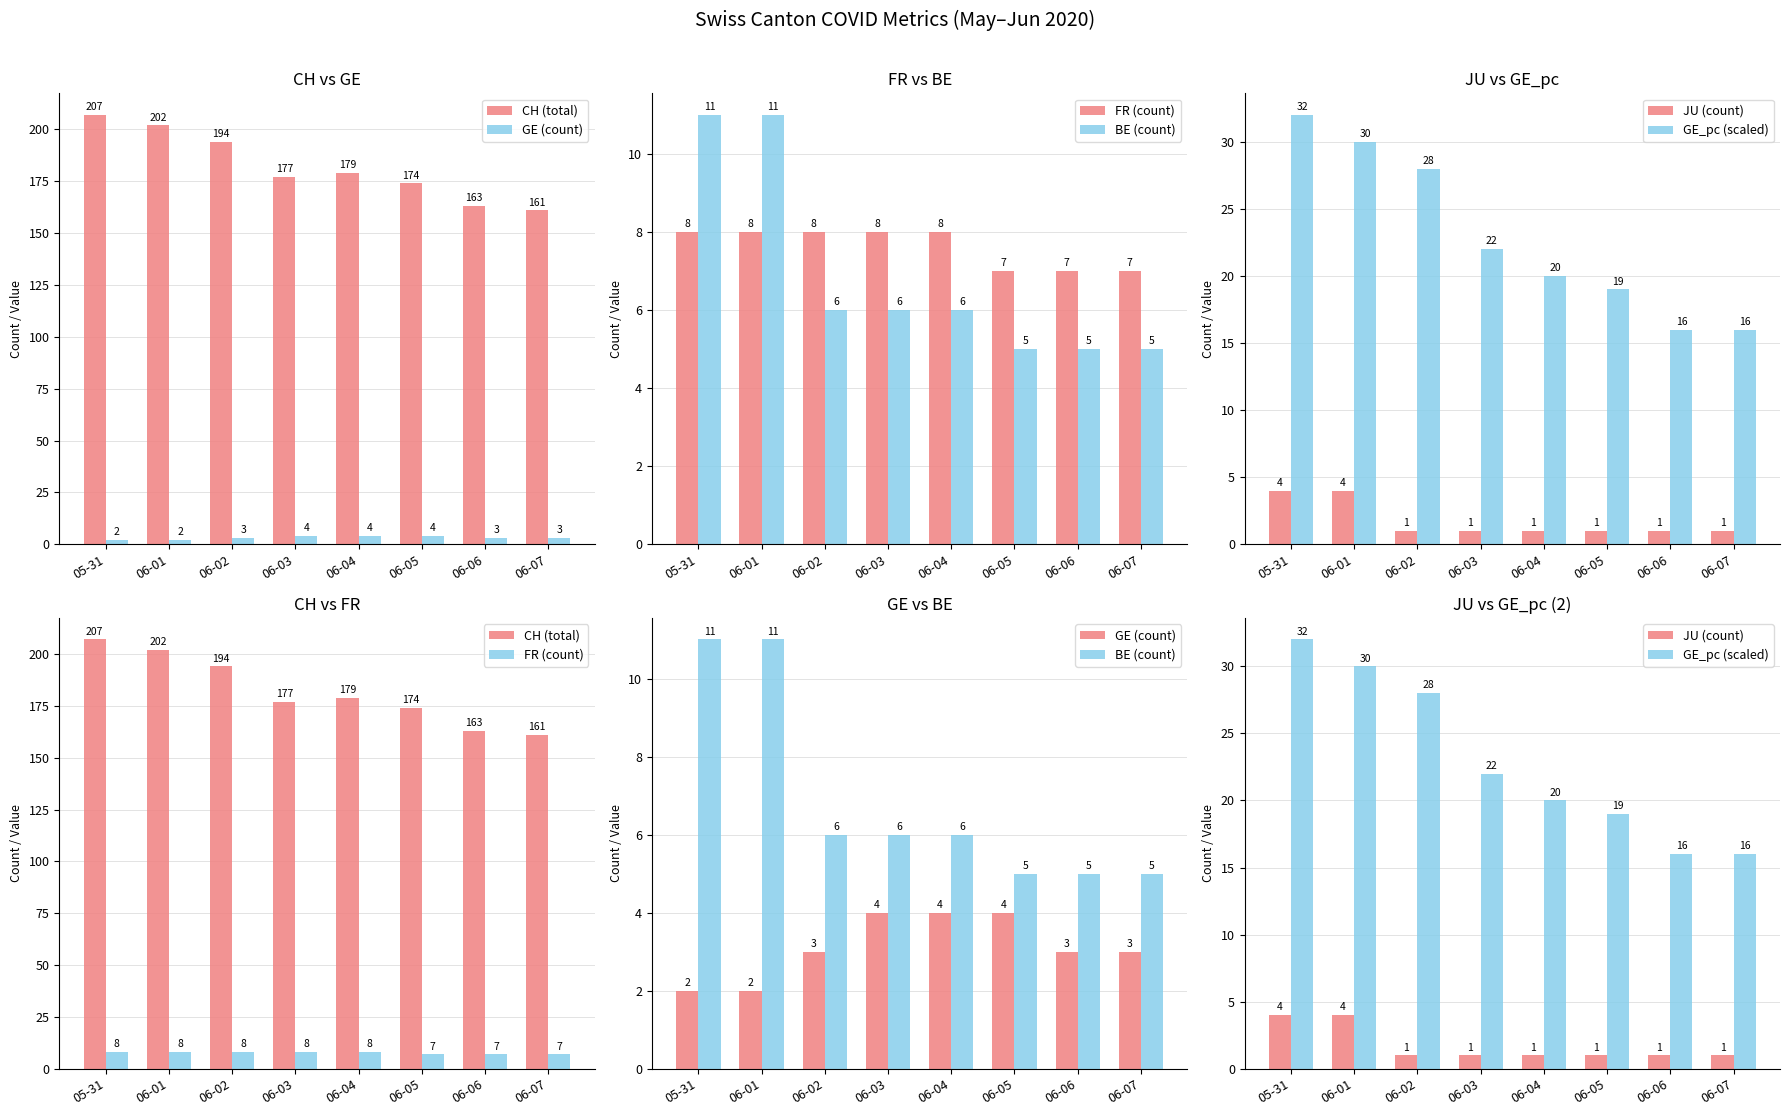

Between 06-02 and 06-04, which series saw the biggest shift?

CH (total)